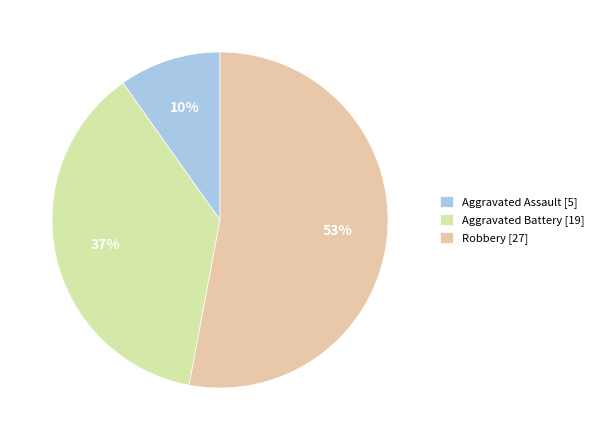

To the nearest percent, what portion does Aggravated Assault represent?

10%